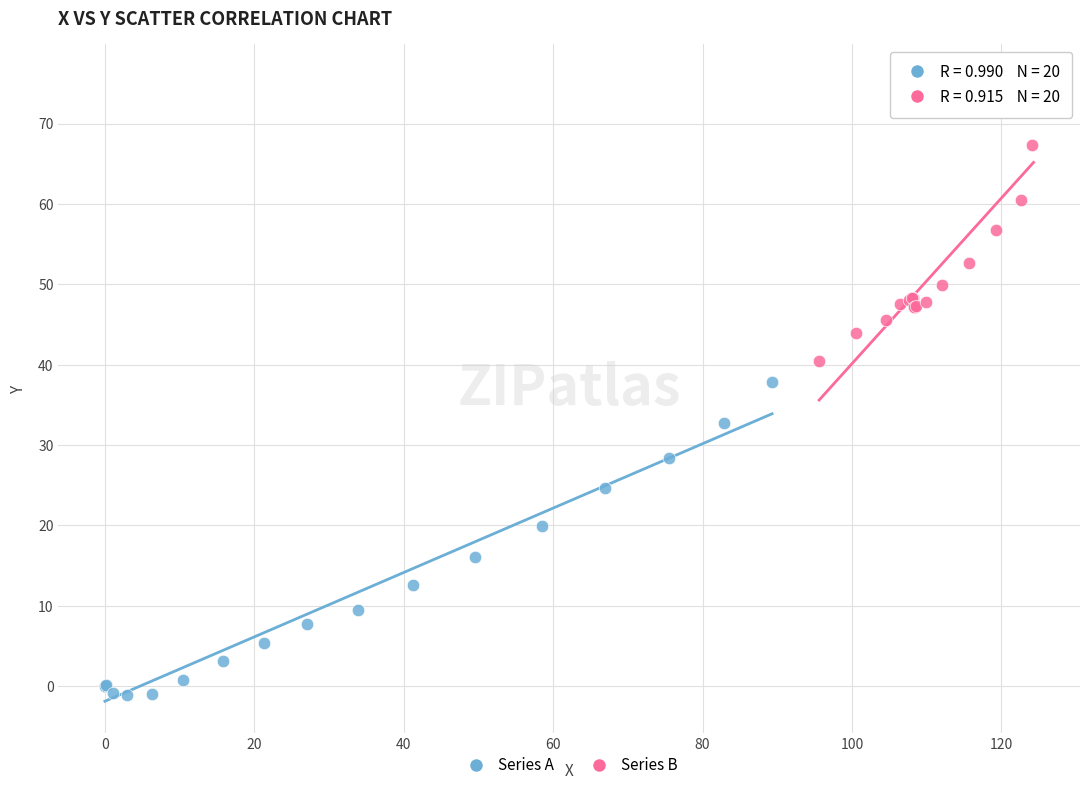

Which series has the largest Y range (max minus min)?

Series A